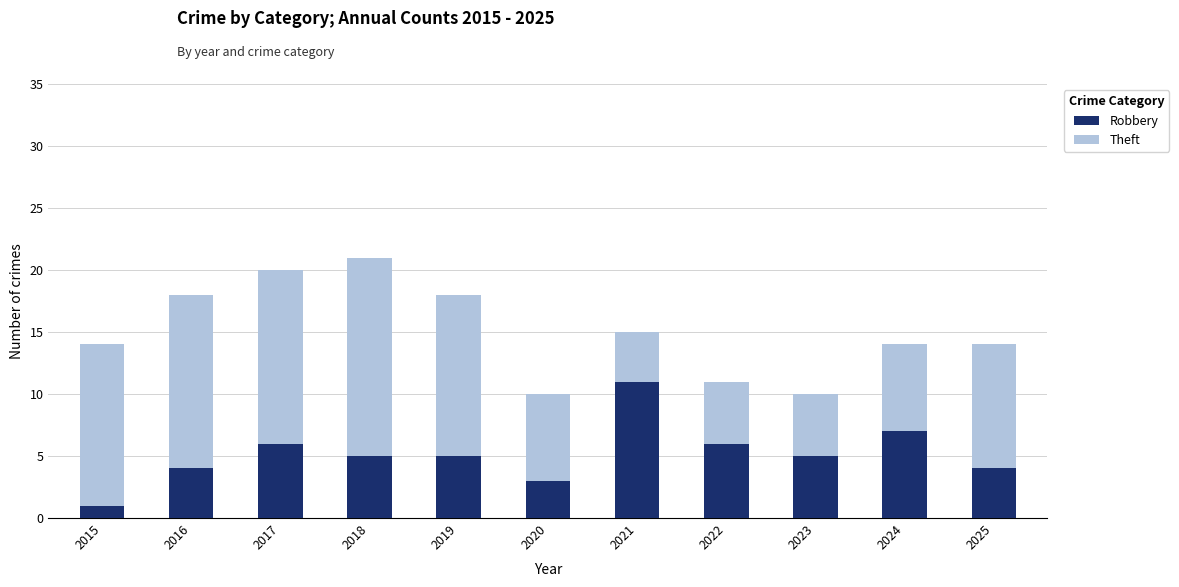

Is it true that Robbery equals 6 at 2017?

True